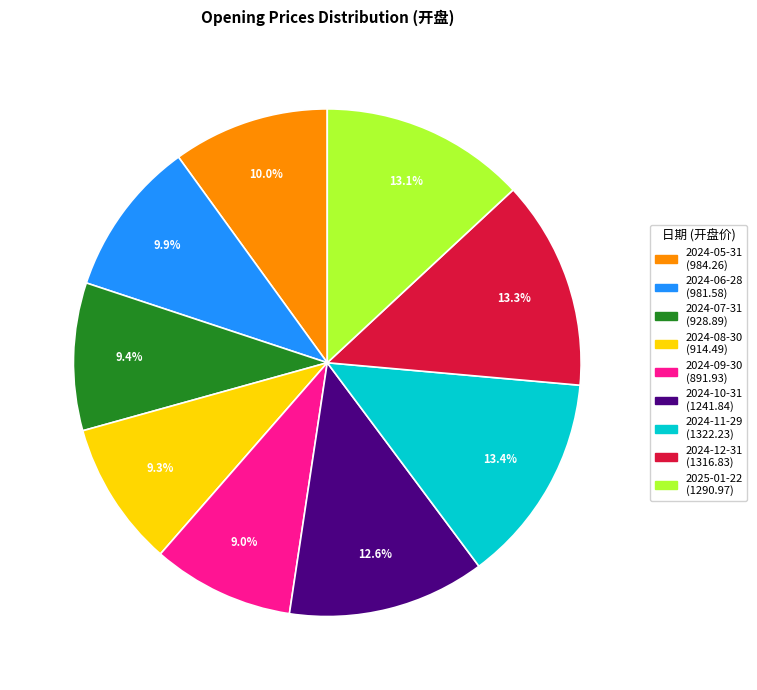

What percentage is the 2025-01-22 slice, to the nearest percent?

13%